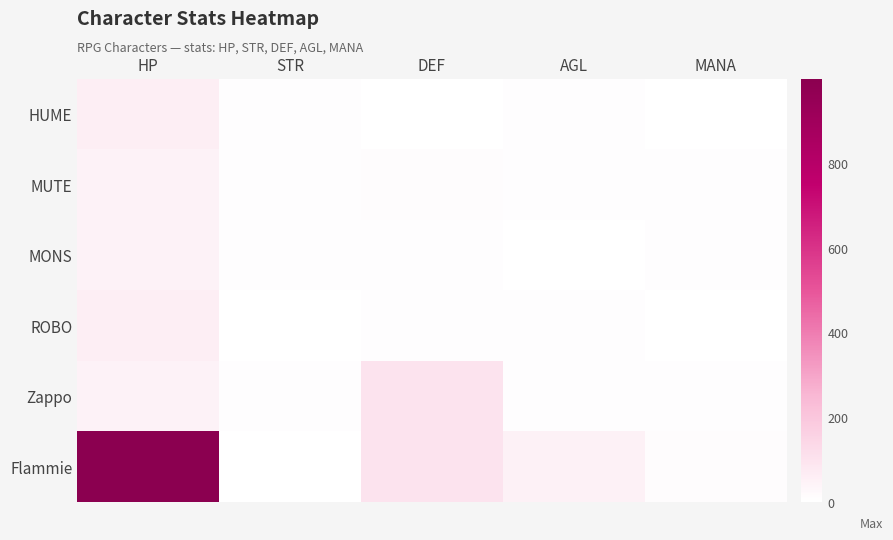

Reading left to right, what are all the values shown in this chart?

HUME: HP=59	STR=6	DEF=3	AGL=5	MANA=3
MUTE: HP=45	STR=4	DEF=10	AGL=5	MANA=6
MONS: HP=45	STR=5	DEF=5	AGL=2	MANA=6
ROBO: HP=60	STR=0	DEF=6	AGL=5	MANA=0
Zappo: HP=45	STR=4	DEF=99	AGL=5	MANA=6
Flammie: HP=999	STR=2	DEF=99	AGL=50	MANA=10